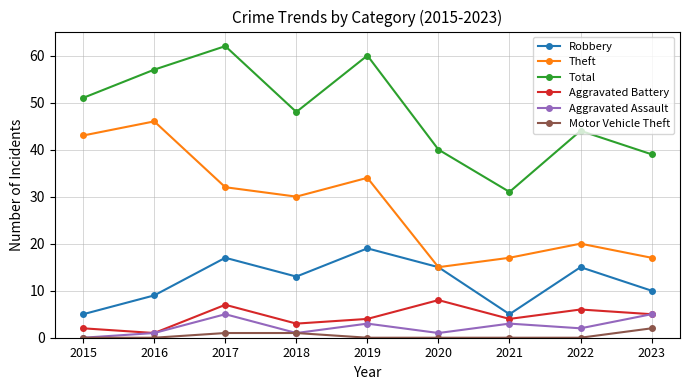

What is the total value across all series at 2023?

78